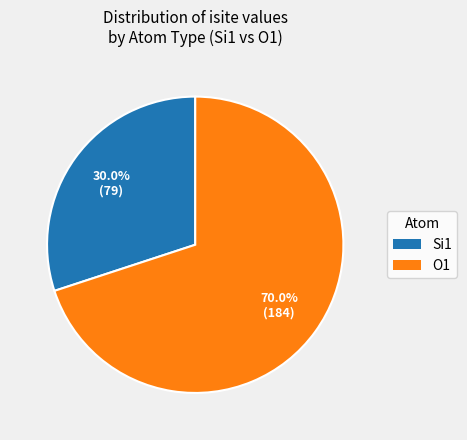

Does any single category account for the majority?

Yes